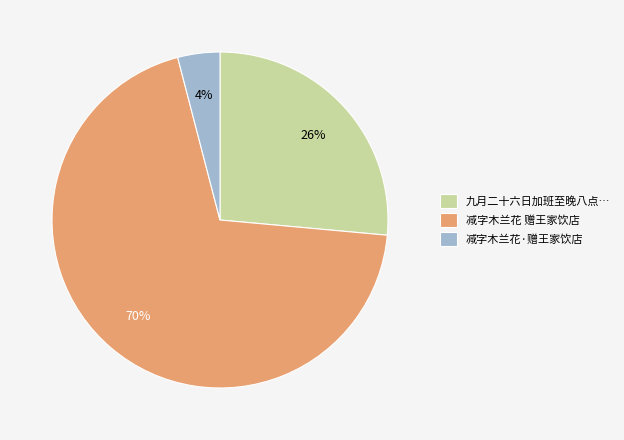

Which category has the smallest portion of the pie?

减字木兰花·赠王家饮店